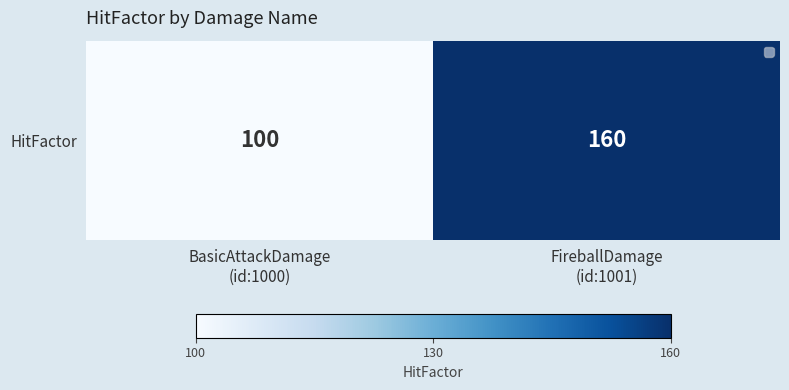

Approximately how many times larger is the value at BasicAttackDamage
(id:1000) compared to FireballDamage
(id:1001)?

0.6